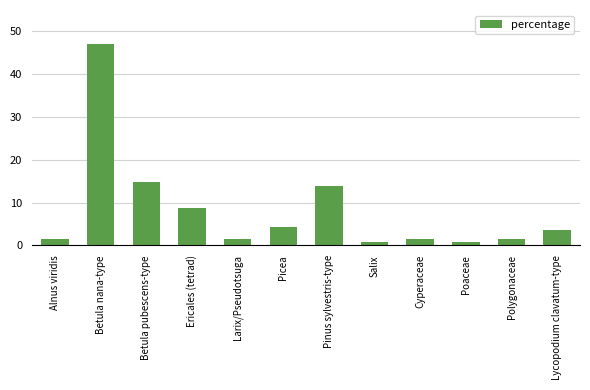

What is the approximate value at Ericales (tetrad)?

8.8